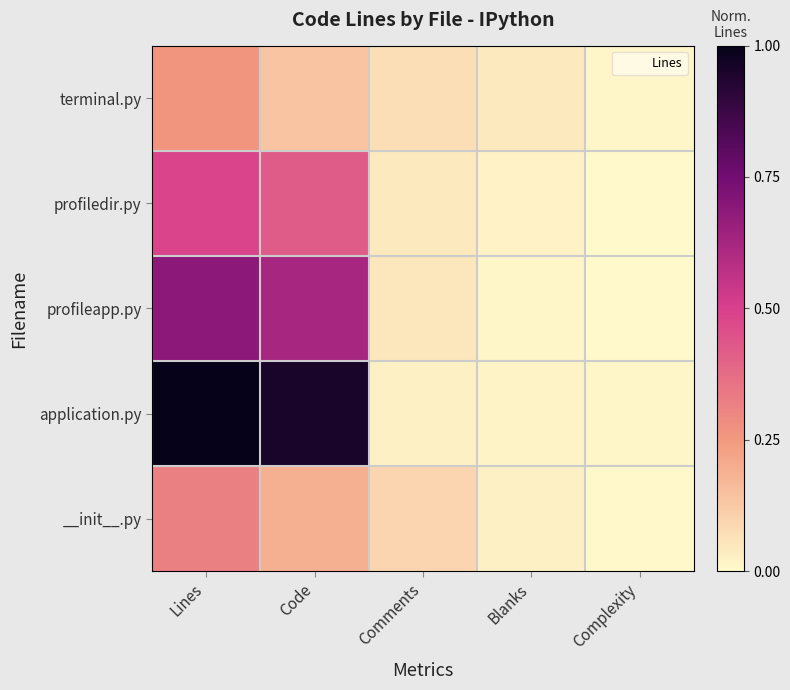

The __init__.py series shows 0.0 at Complexity. True or false?

True